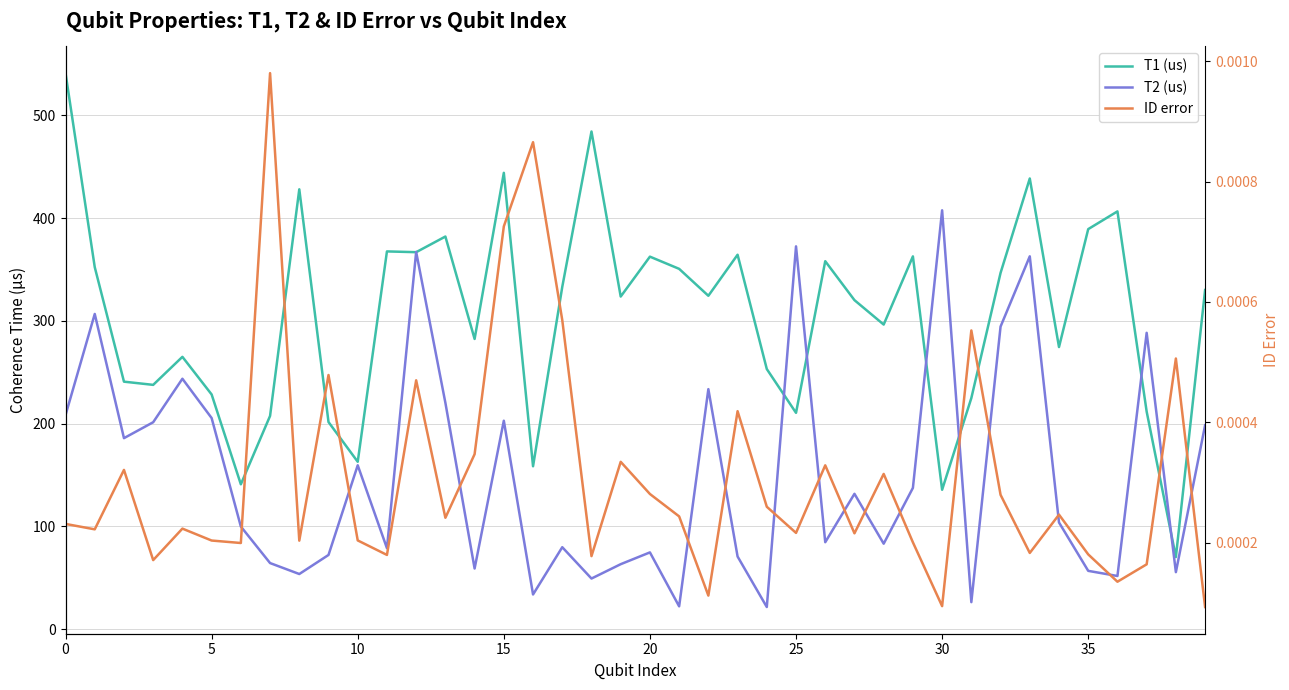

Rank the series by their average value, from highest to lowest.

T1 (us), T2 (us), ID error